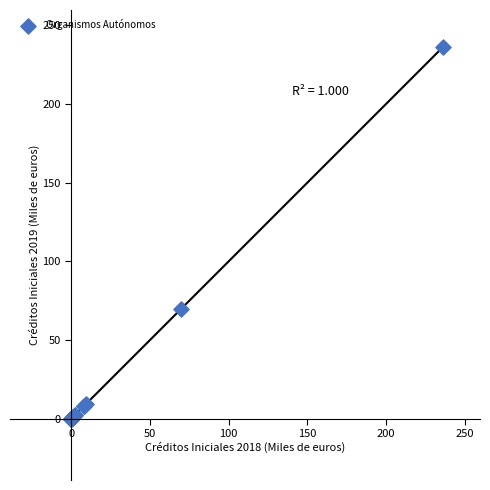

What Y value in the scatter plot is closest to 118?

69.8